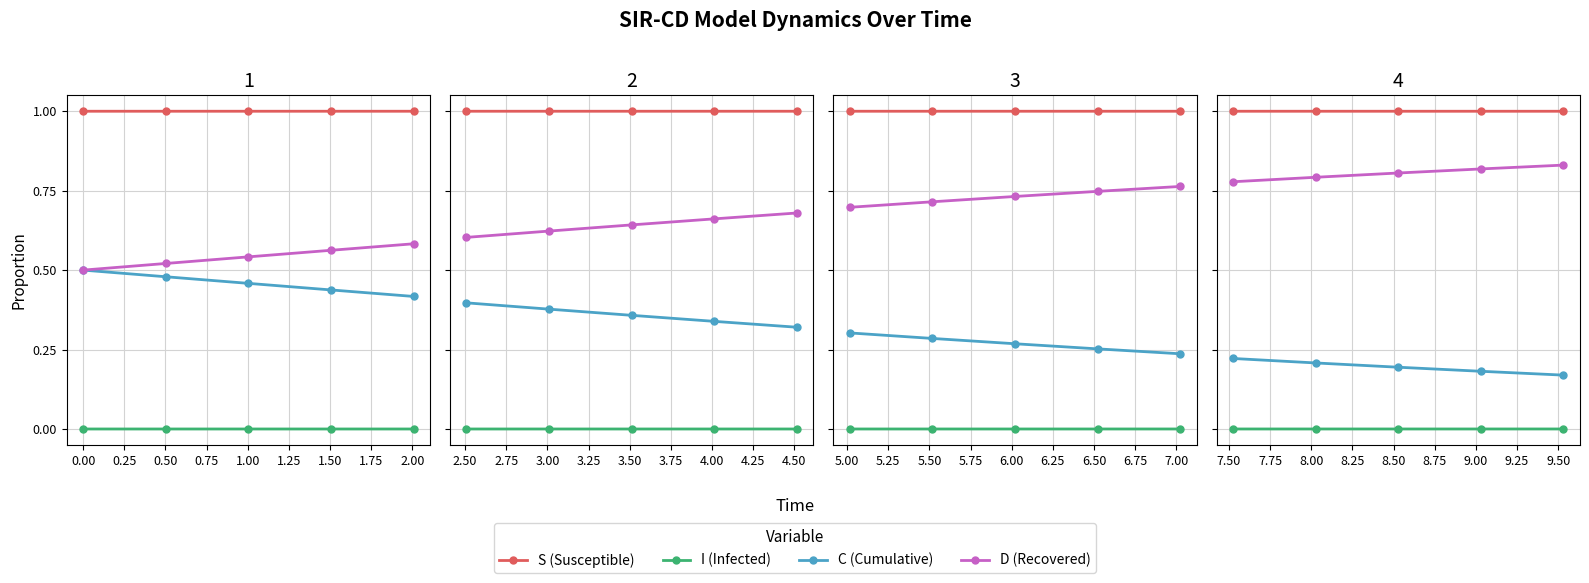

Count the I (Infected) values in the range 0 to 1.

5